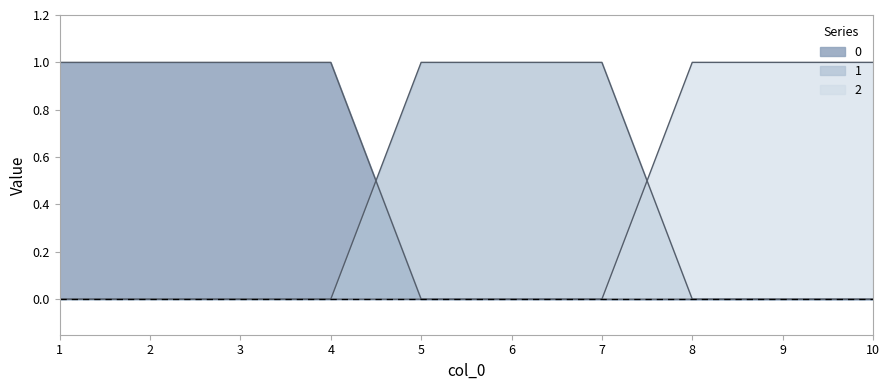

The 0 series shows 2 at 3. True or false?

False